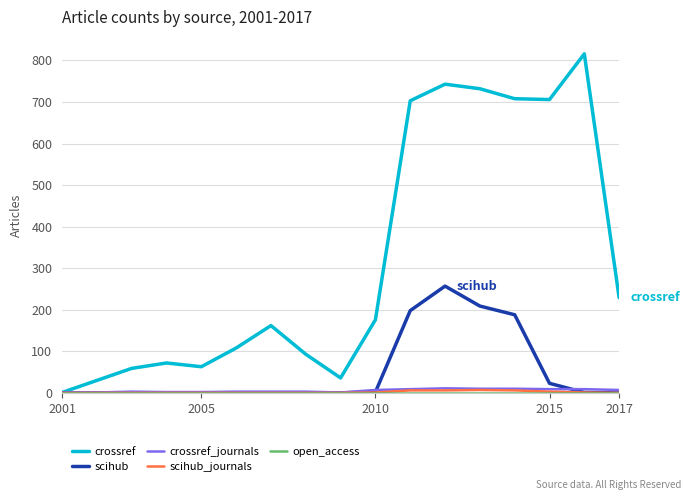

What is the maximum value for crossref?

816